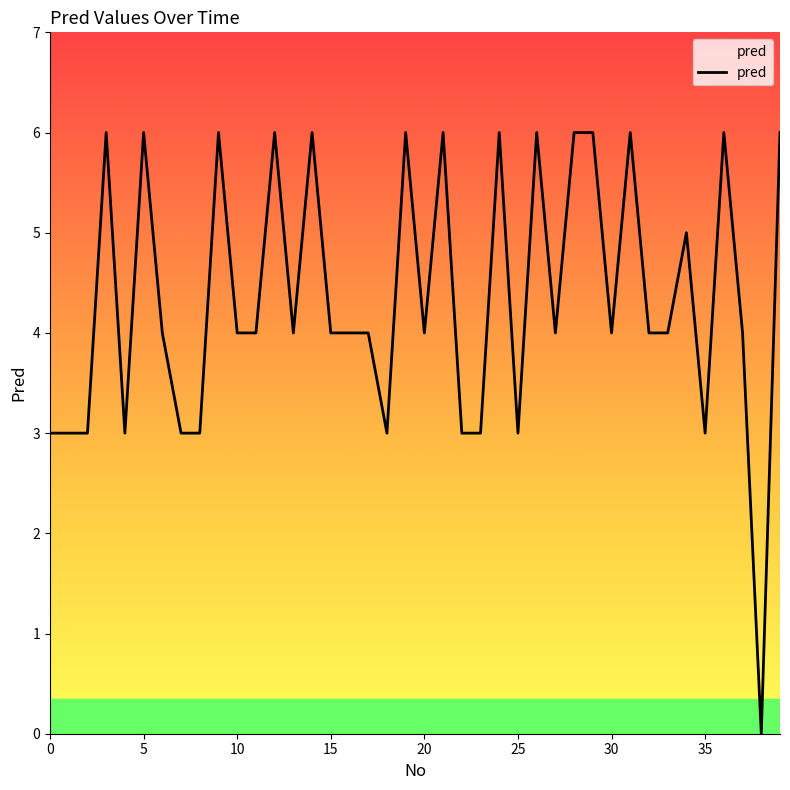

How many lines are shown in the chart?

1